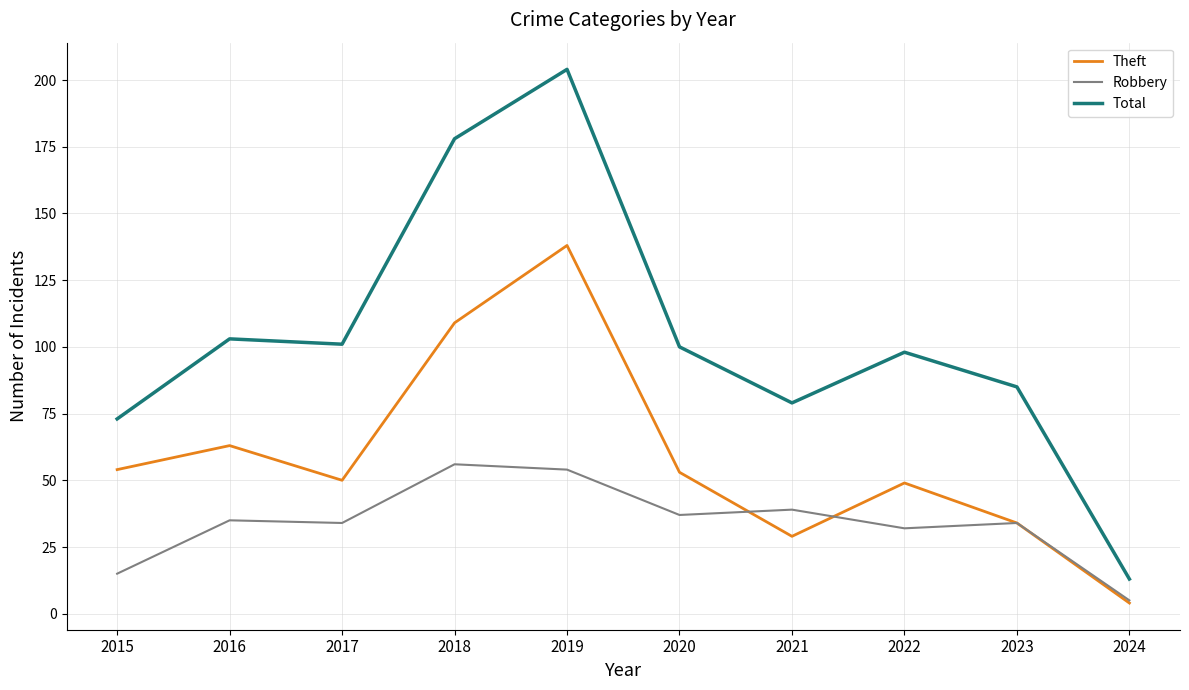

Reading left to right, list all the values displayed in this chart.

Theft: 2015=54	2016=63	2017=50	2018=109	2019=138	2020=53	2021=29	2022=49	2023=34	2024=4
Robbery: 2015=15	2016=35	2017=34	2018=56	2019=54	2020=37	2021=39	2022=32	2023=34	2024=5
Total: 2015=73	2016=103	2017=101	2018=178	2019=204	2020=100	2021=79	2022=98	2023=85	2024=13